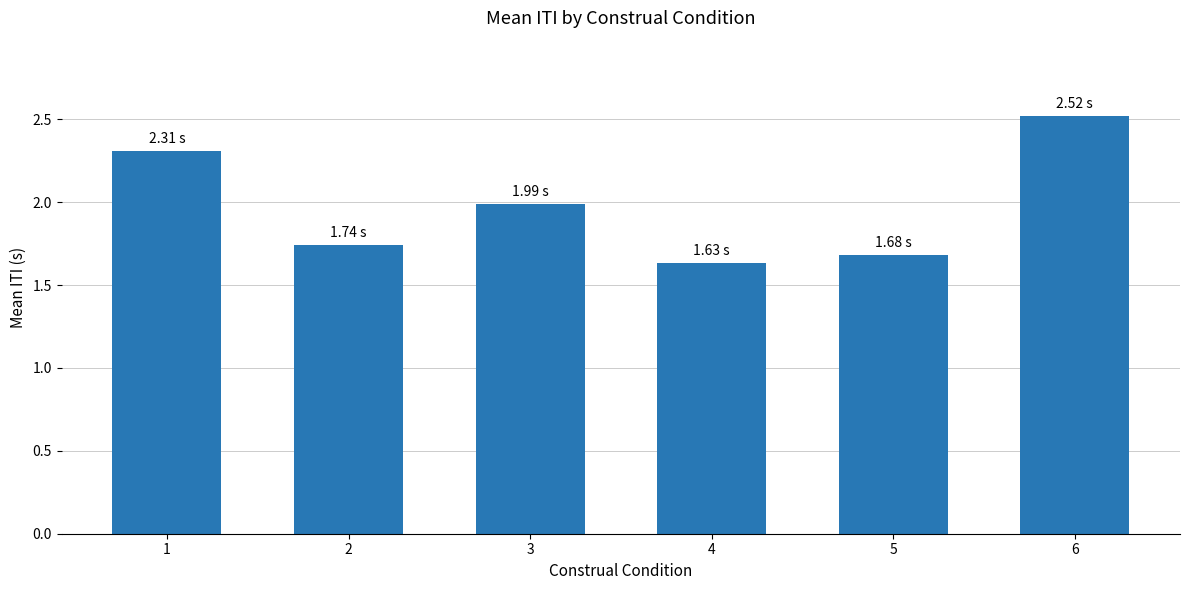

Approximately how many times larger is the value at 3 compared to 2?

1.1